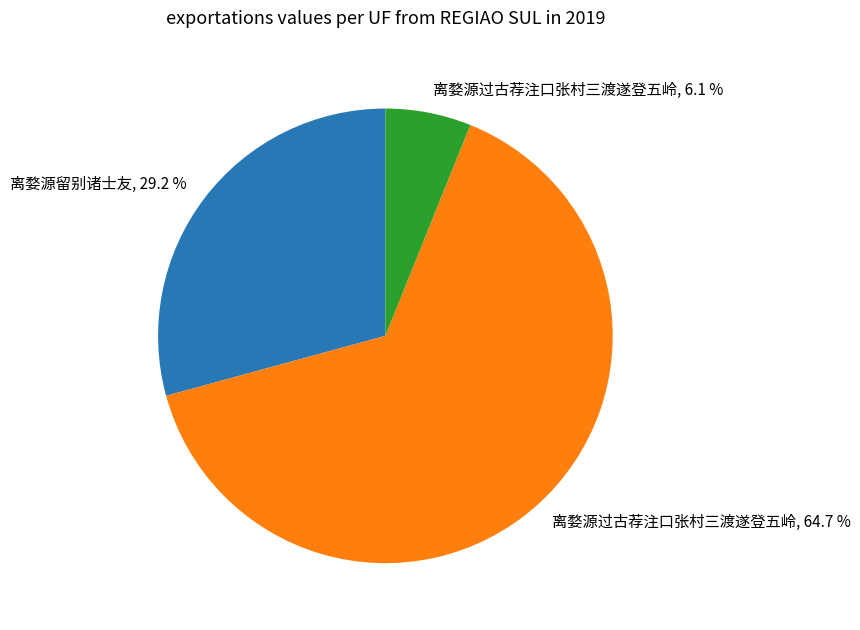

Rank the categories by value from lowest to highest.

离婺源过古荐注口张村三渡遂登五岭, 6.1 %, 离婺源留别诸士友, 29.2 %, 离婺源过古荐注口张村三渡遂登五岭, 64.7 %